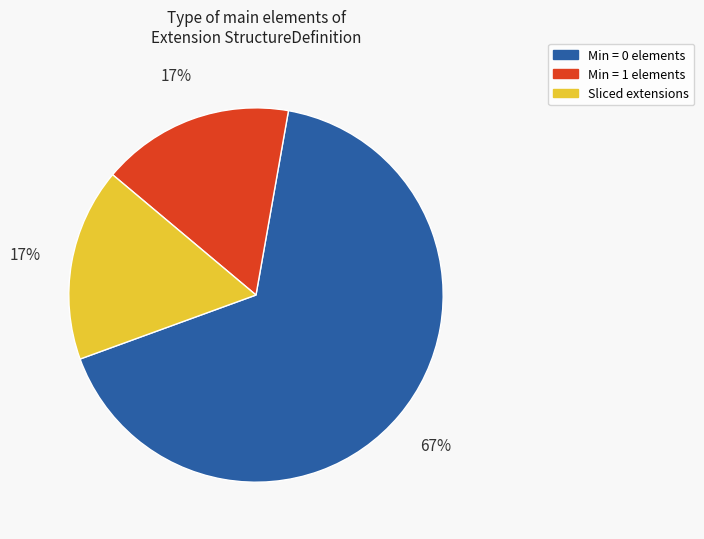

To the nearest percent, what is the difference between the largest and smallest slice percentages?

50%